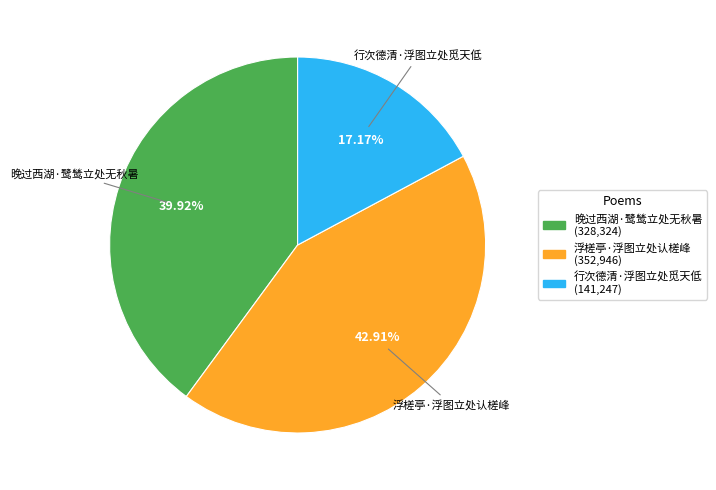

Which slice is the largest?

浮槎亭·浮图立处认槎峰